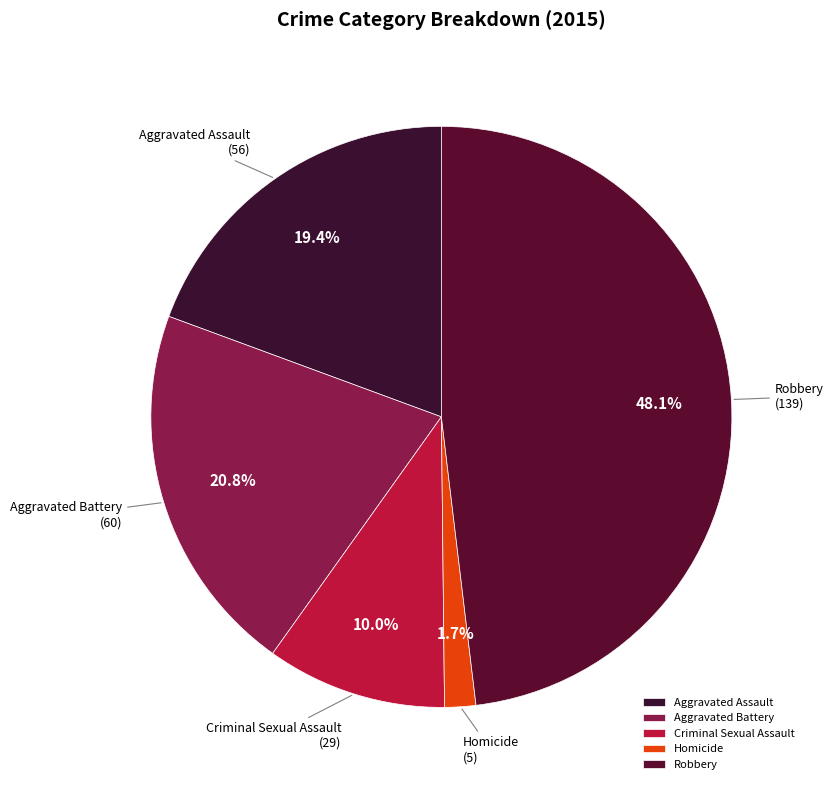

Which slice is the smallest?

Homicide